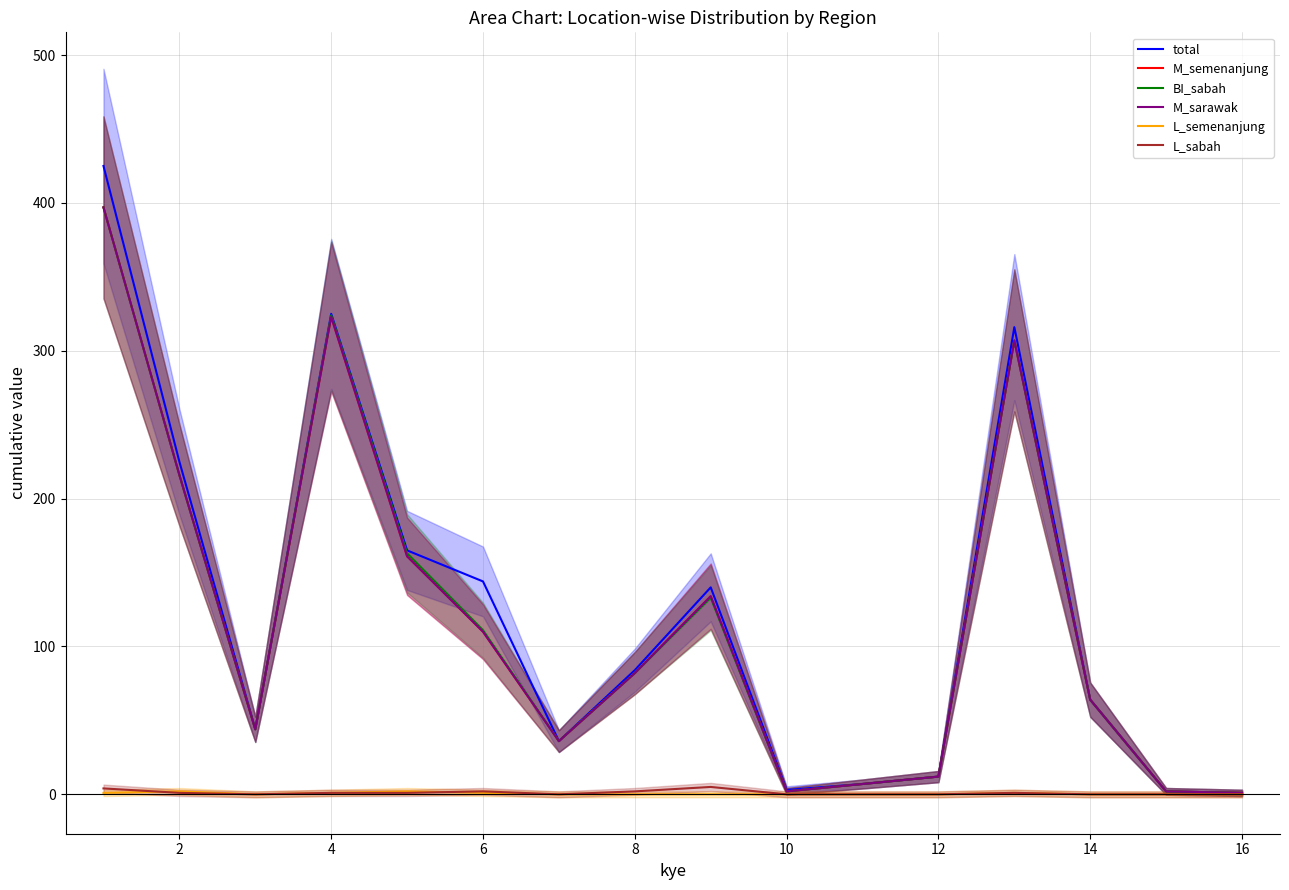

True or false: M_sarawak and total intersect in this chart.

False